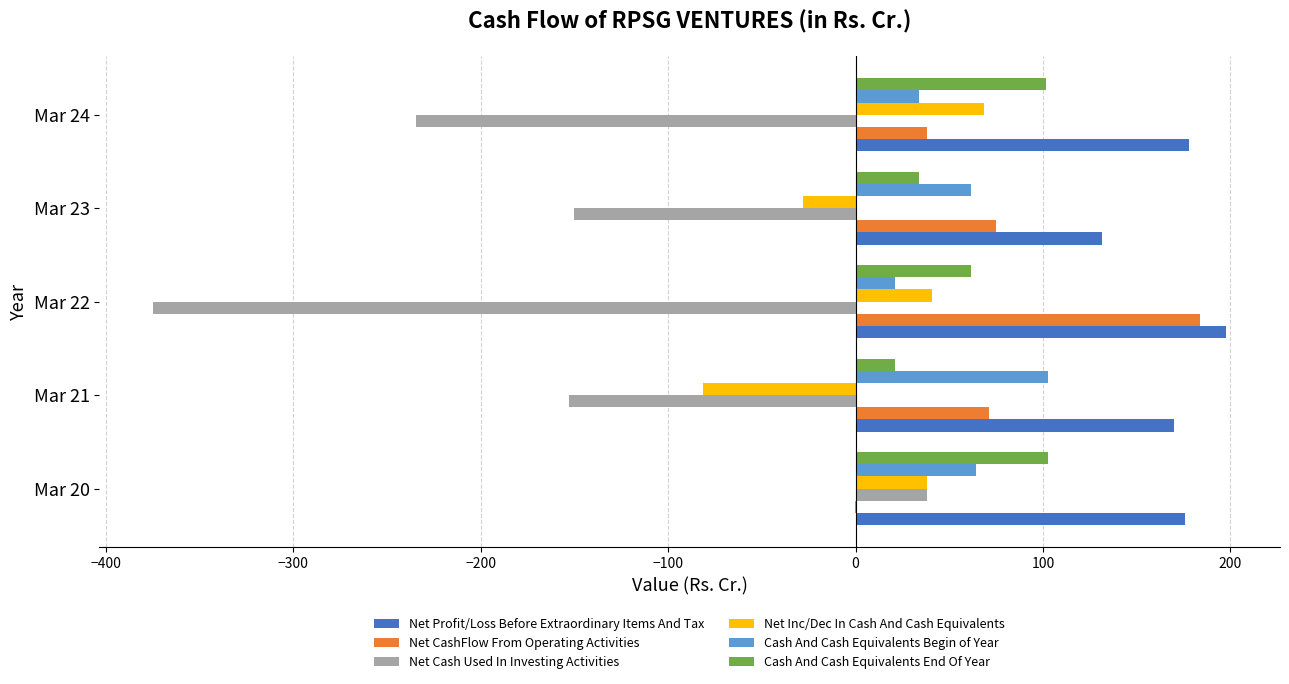

At which label does Net Inc/Dec In Cash And Cash Equivalents reach its peak?

Mar 24